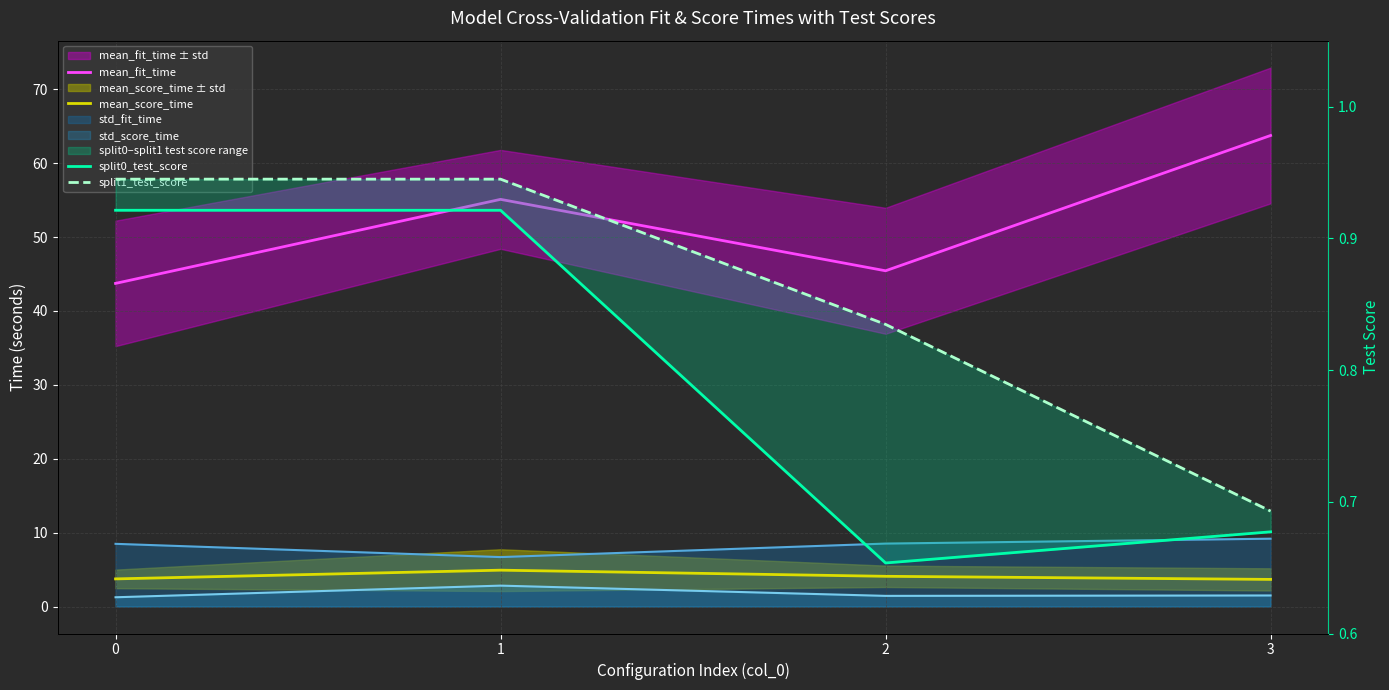

At 1, list the series in order from largest to smallest.

mean_fit_time, mean_score_time, split1_test_score, split0_test_score